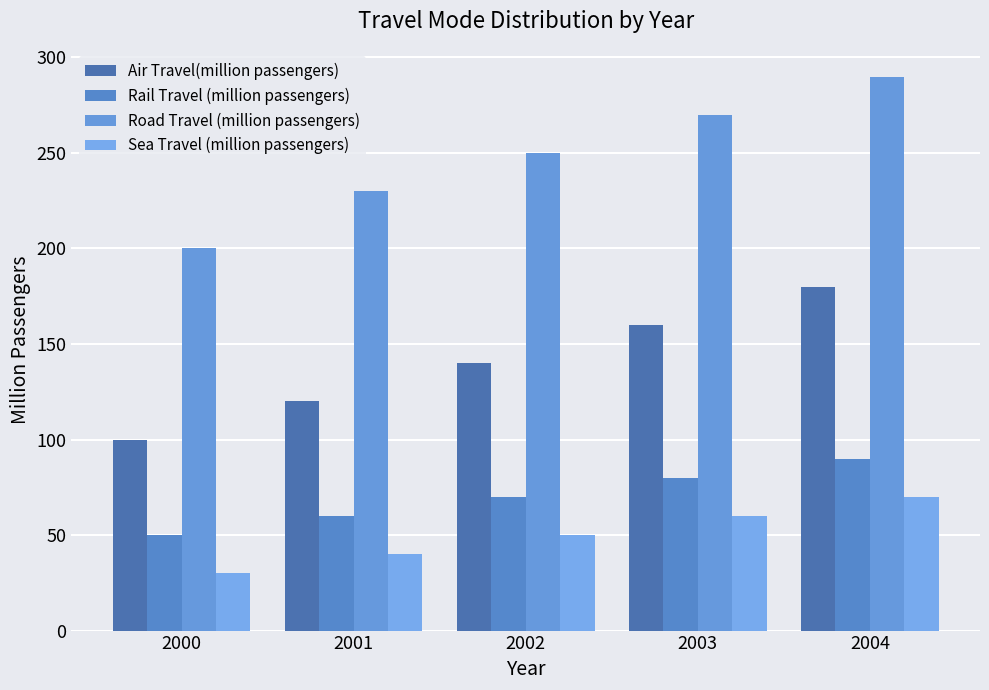

Between 2003 and 2002, which is larger?

2003